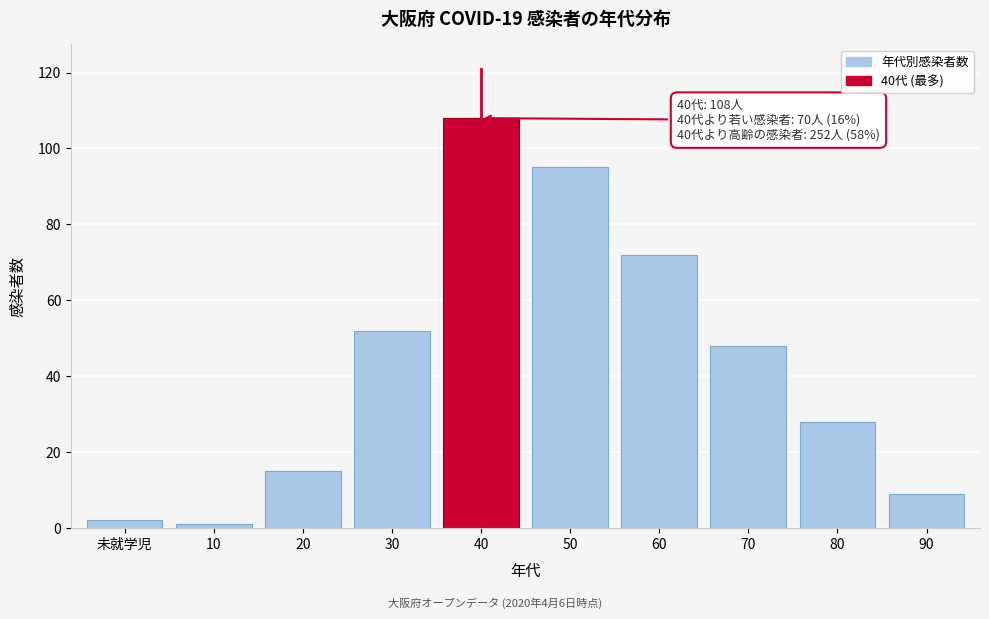

Reading right to left, list all the values displayed in this chart.

9	28	48	72	95	108	52	15	1	2